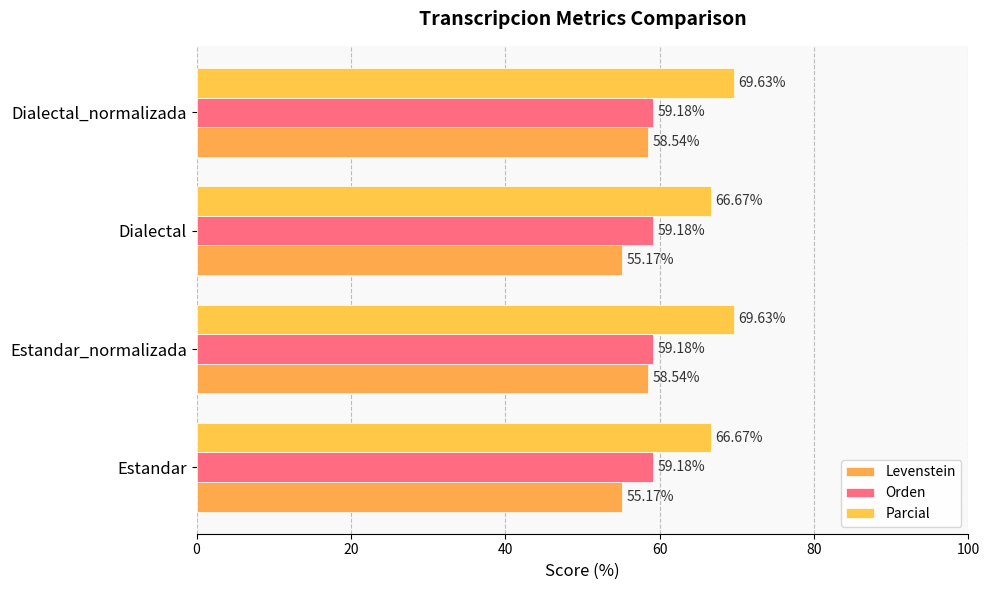

What is the difference between the maximum and minimum values in the Parcial series?

3.0